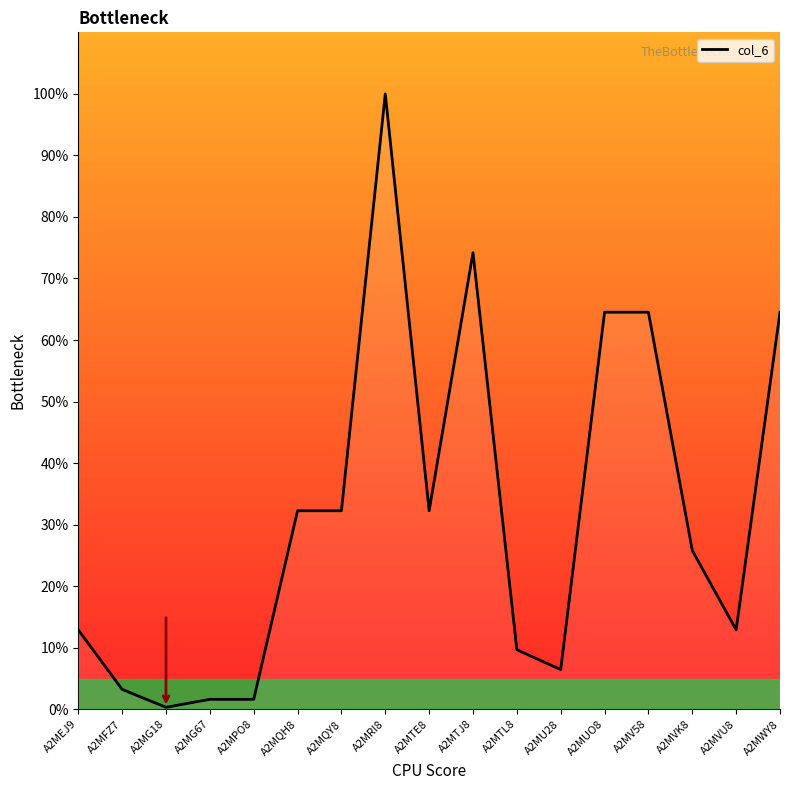

Approximately how many times larger is the value at A2MUO8 compared to A2MVK8?

2.5